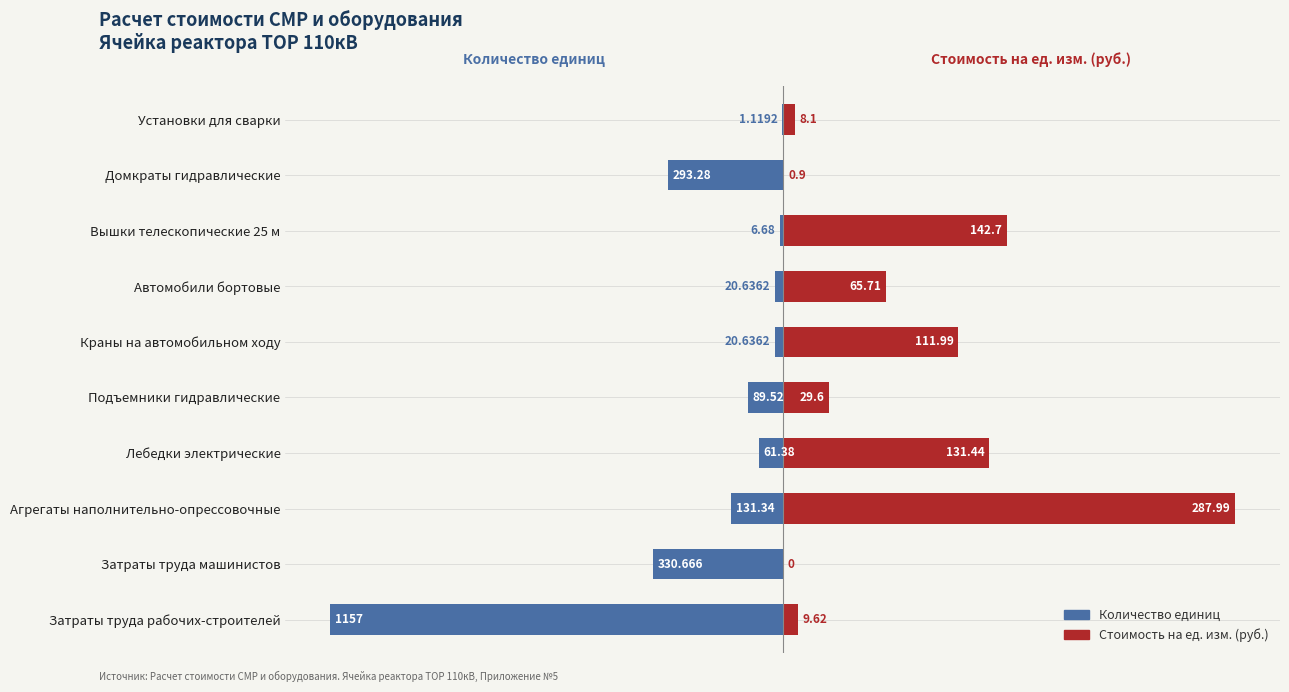

Rank the series at 6 from highest to lowest value.

Стоимость на ед. изм., Количество единиц